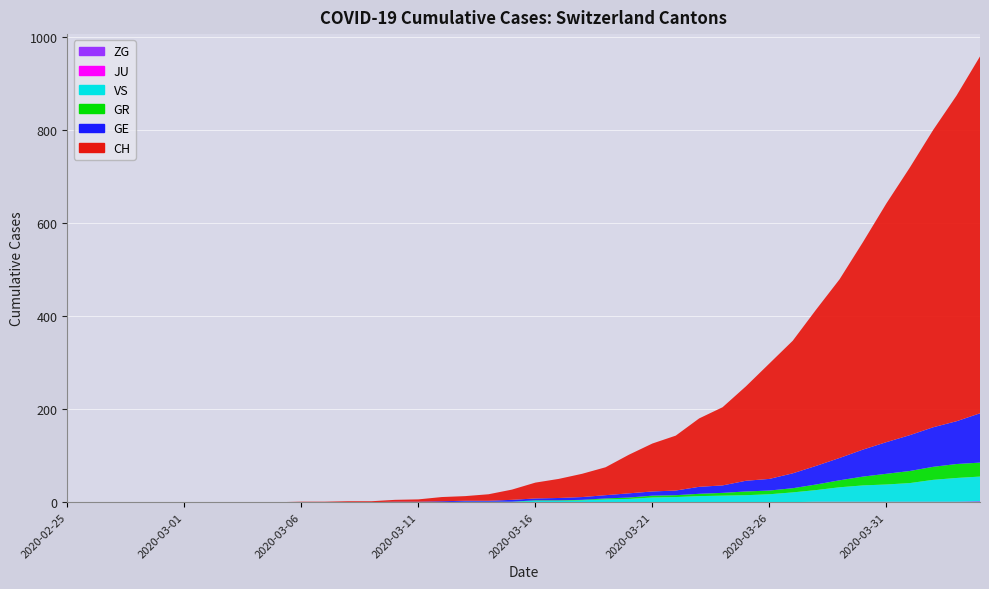

Reading right to left, extract all data points from this chart.

CH: 767	700	639	575	513	446	384	336	285	248	203	168	147	118	103	83	60	50	41	34	22	14	10	9	5	4	2	2	1	1	0	0	0	0	0	0	0	0	0	0
GE: 106	92	85	77	68	58	48	40	32	25	23	16	15	10	9	9	7	6	5	4	4	2	2	2	1	1	0	0	0	0	0	0	0	0	0	0	0	0	0	0
GR: 30	30	28	26	23	19	15	12	9	8	8	6	5	4	4	3	2	1	1	1	0	0	0	0	0	0	0	0	0	0	0	0	0	0	0	0	0	0	0	0
JU: 0	0	0	0	0	0	0	0	0	0	0	0	0	0	0	0	0	0	0	0	0	0	0	0	0	0	0	0	0	0	0	0	0	0	0	0	0	0	0	0
VS: 53	51	47	40	37	35	31	25	21	17	15	14	13	11	10	7	6	4	3	3	1	1	1	0	0	0	0	0	0	0	0	0	0	0	0	0	0	0	0	0
ZG: 2	1	1	1	1	1	1	1	0	0	0	0	0	0	0	0	0	0	0	0	0	0	0	0	0	0	0	0	0	0	0	0	0	0	0	0	0	0	0	0